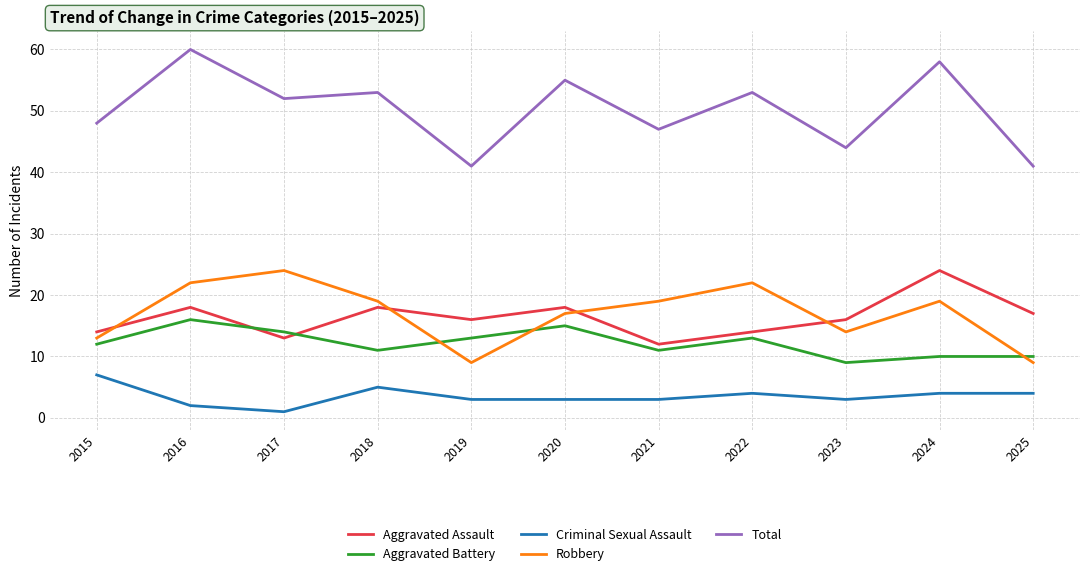

What is the difference between the maximum and minimum values in the Robbery series?

15